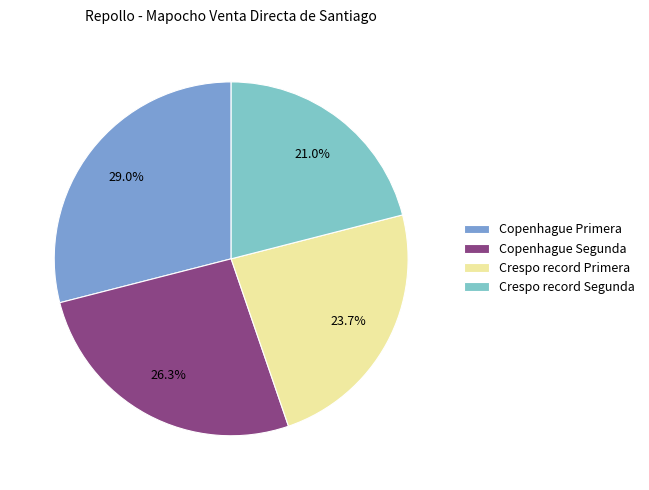

Is the sum of Crespo record Primera and Copenhague Primera greater than half?

Yes